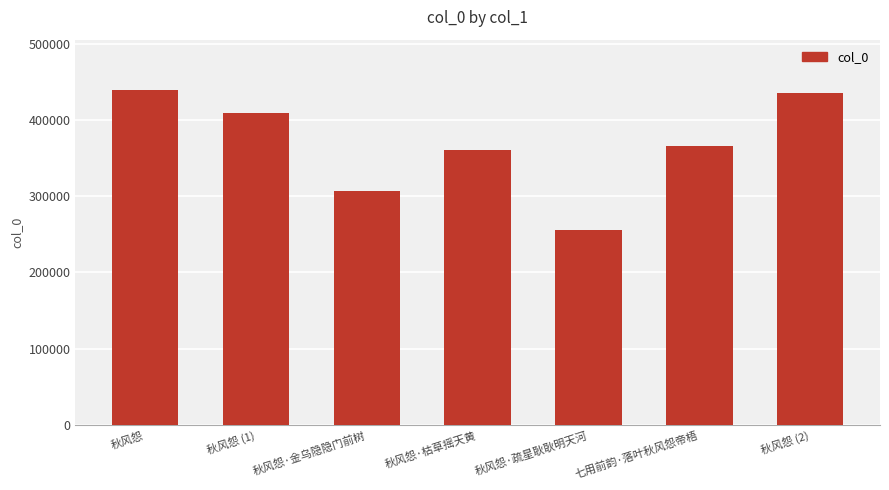

What is the difference between the maximum and minimum values?

183261